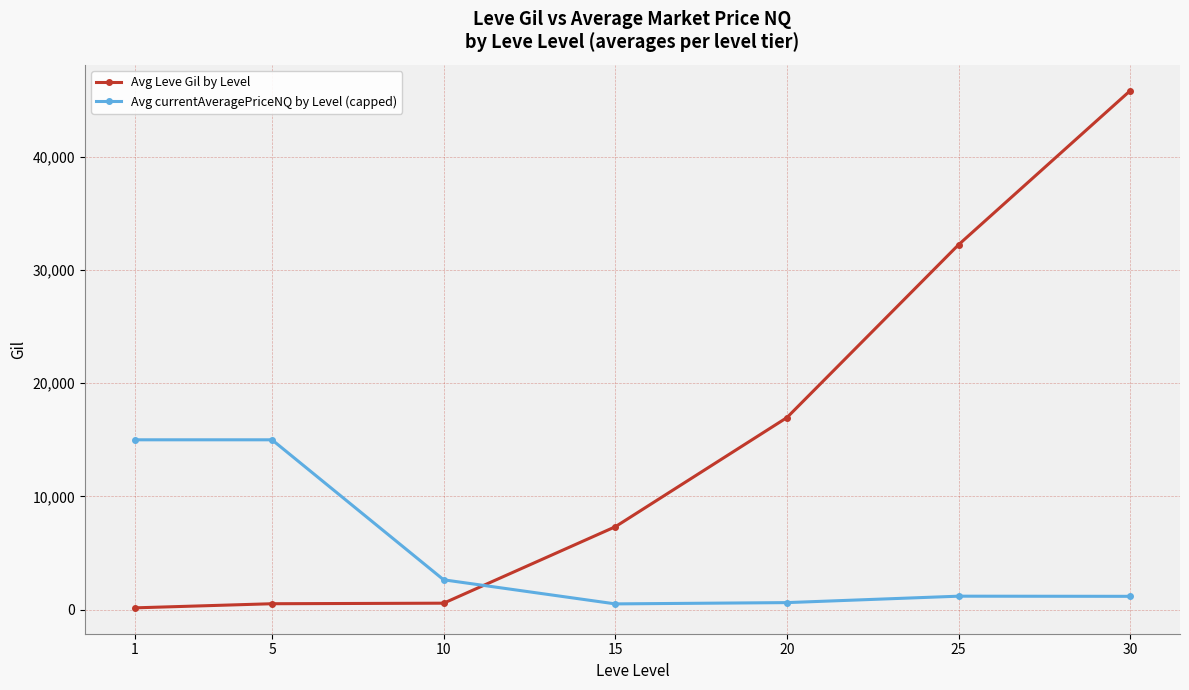

True or false: Avg Leve Gil by Level has a value of 16961.7 at 20.

True